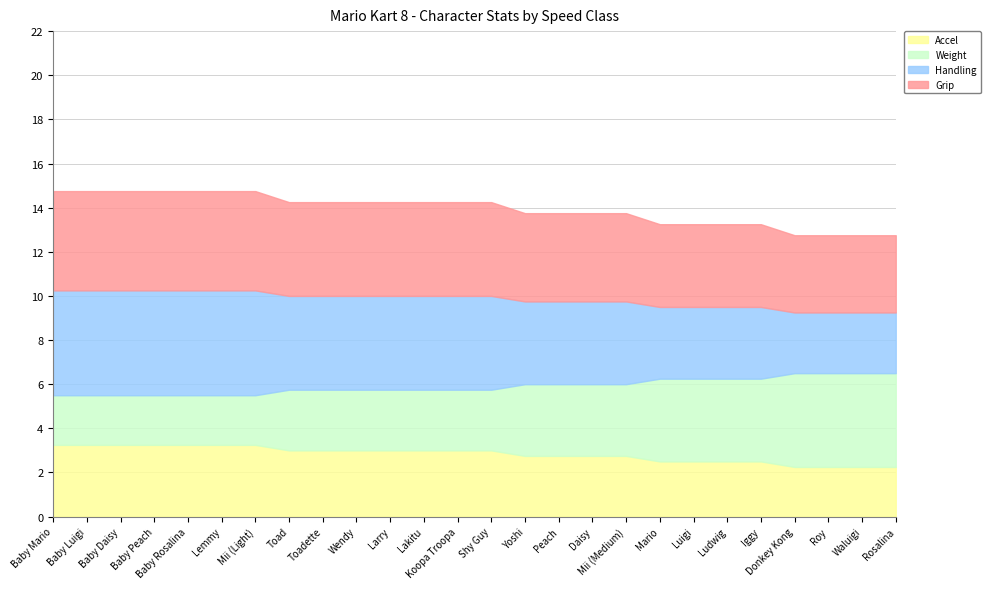

What is the difference between the highest and lowest values at Lakitu?

1.5